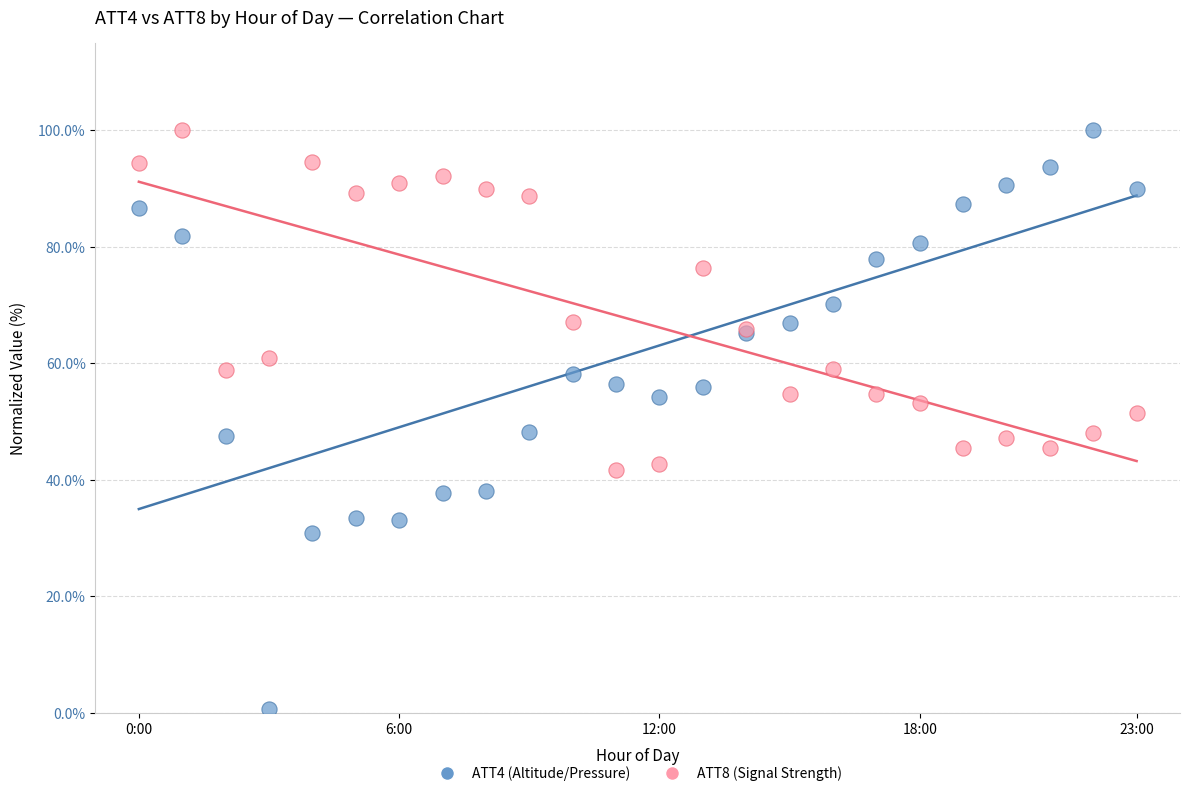

Which series has the widest spread of Y values?

ATT4 (Altitude/Pressure)